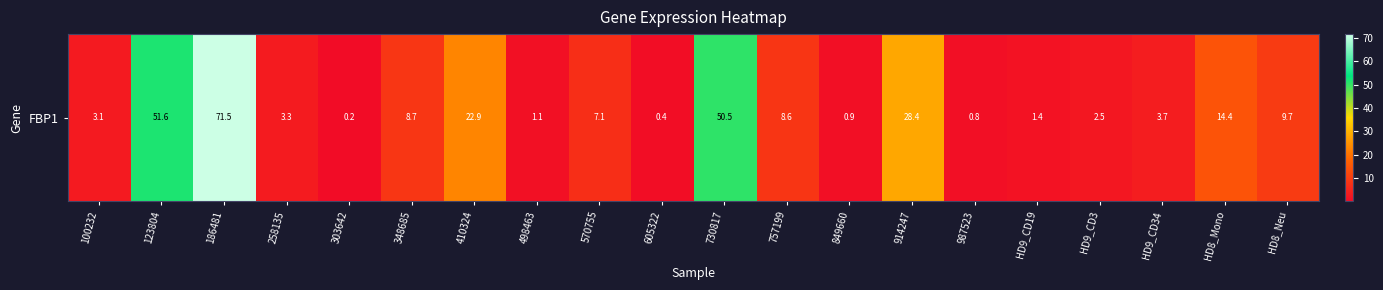

Approximately how many times larger is the value at 570755 compared to HD8_Neu?

0.7